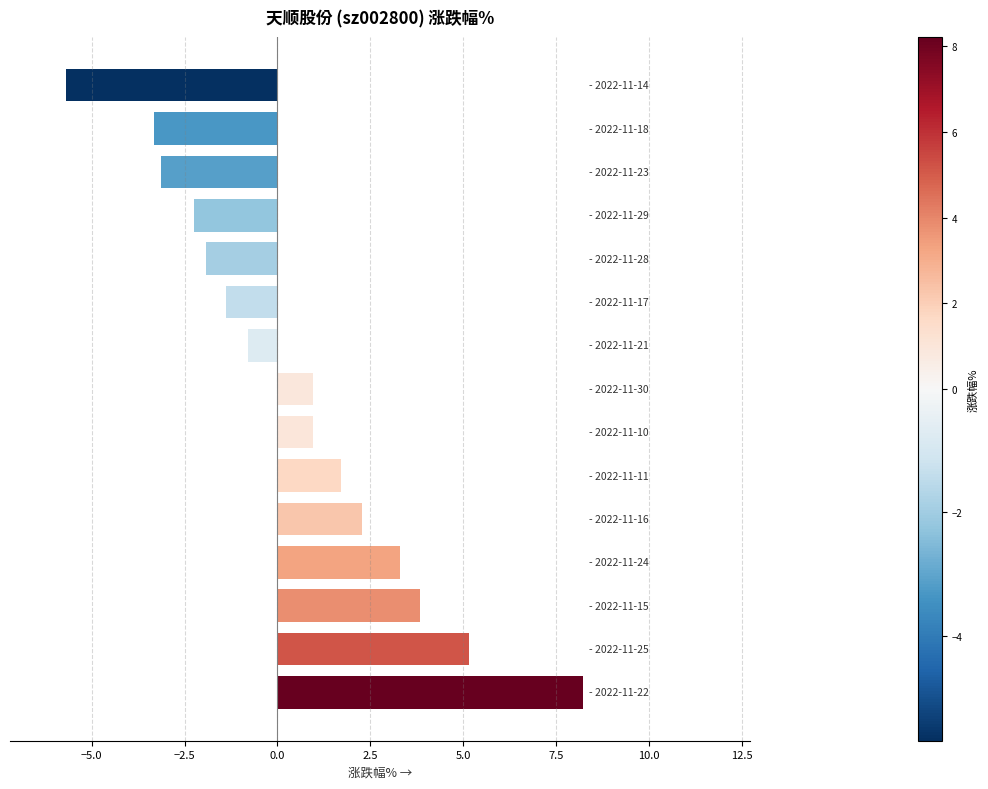

How many categories are shown in the chart?

15